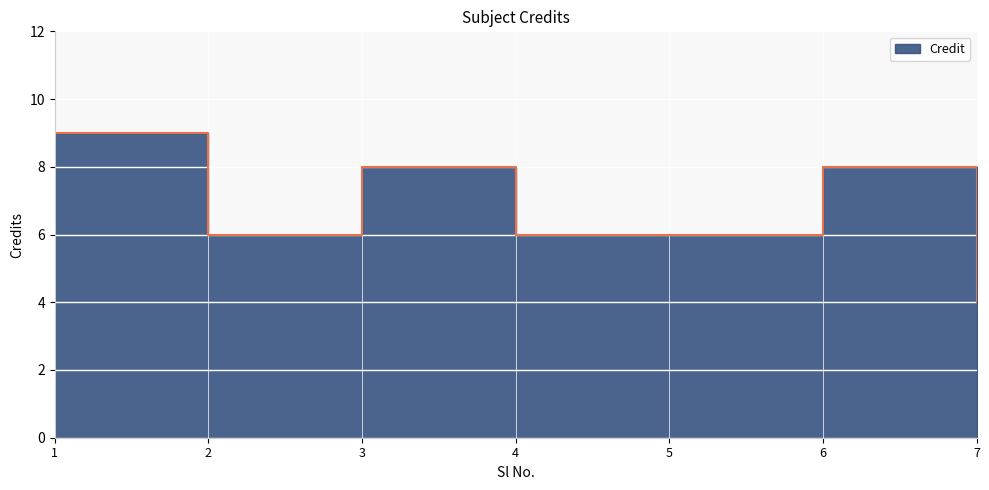

List the labels in order of value, largest first.

1, 3, 6, 2, 4, 5, 7